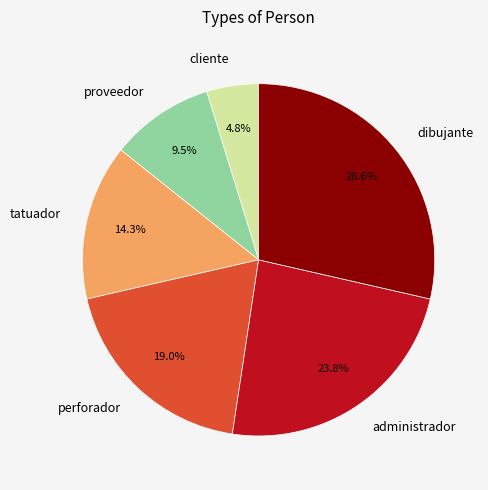

Rank the categories by value from lowest to highest.

cliente, proveedor, tatuador, perforador, administrador, dibujante